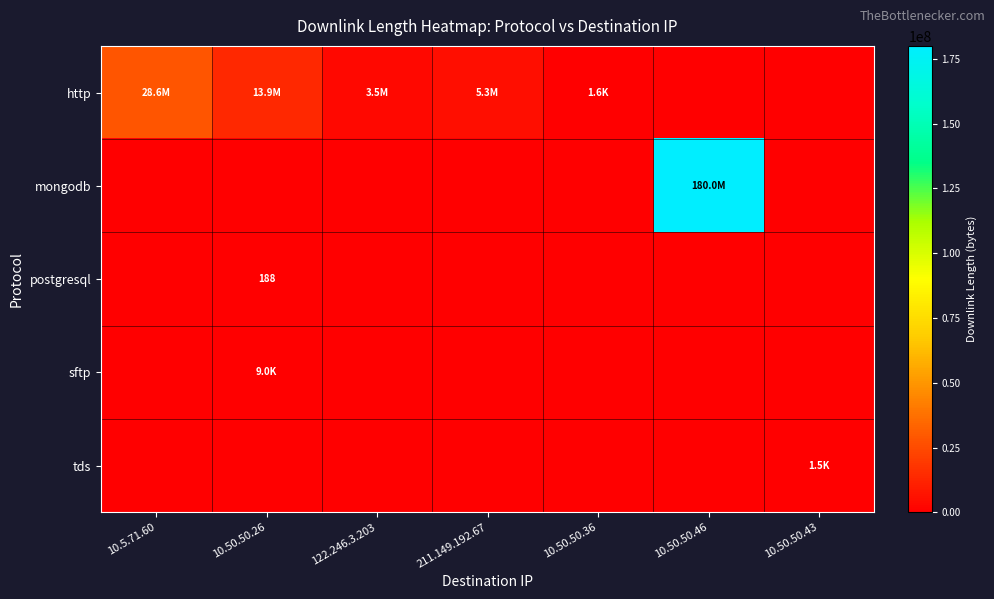

Is it true that mongodb equals 0 at 10.5.71.60?

True